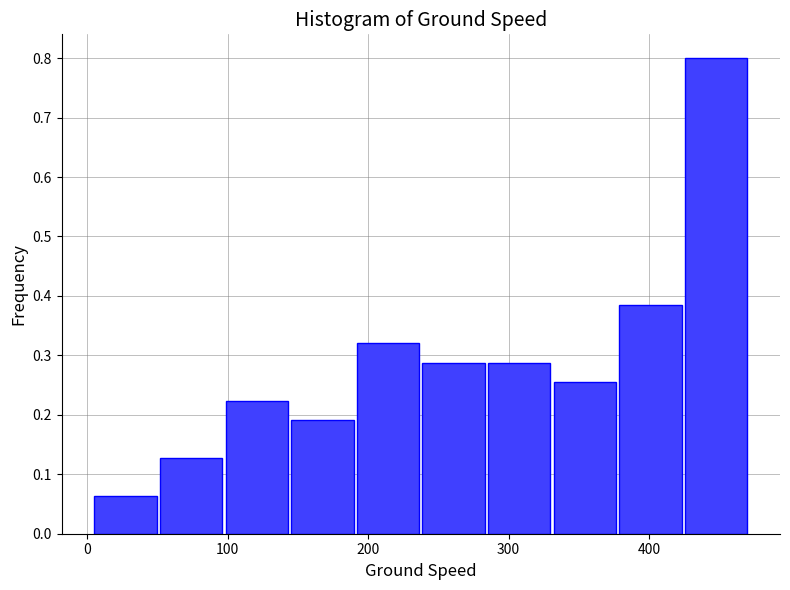

Which range on the x-axis has the tallest bar?

420 to 470